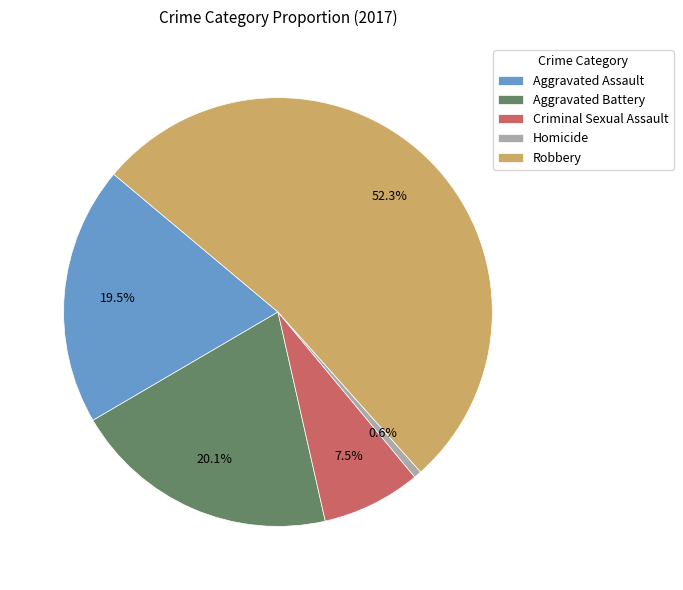

Rank the categories by value from highest to lowest.

Robbery, Aggravated Battery, Aggravated Assault, Criminal Sexual Assault, Homicide